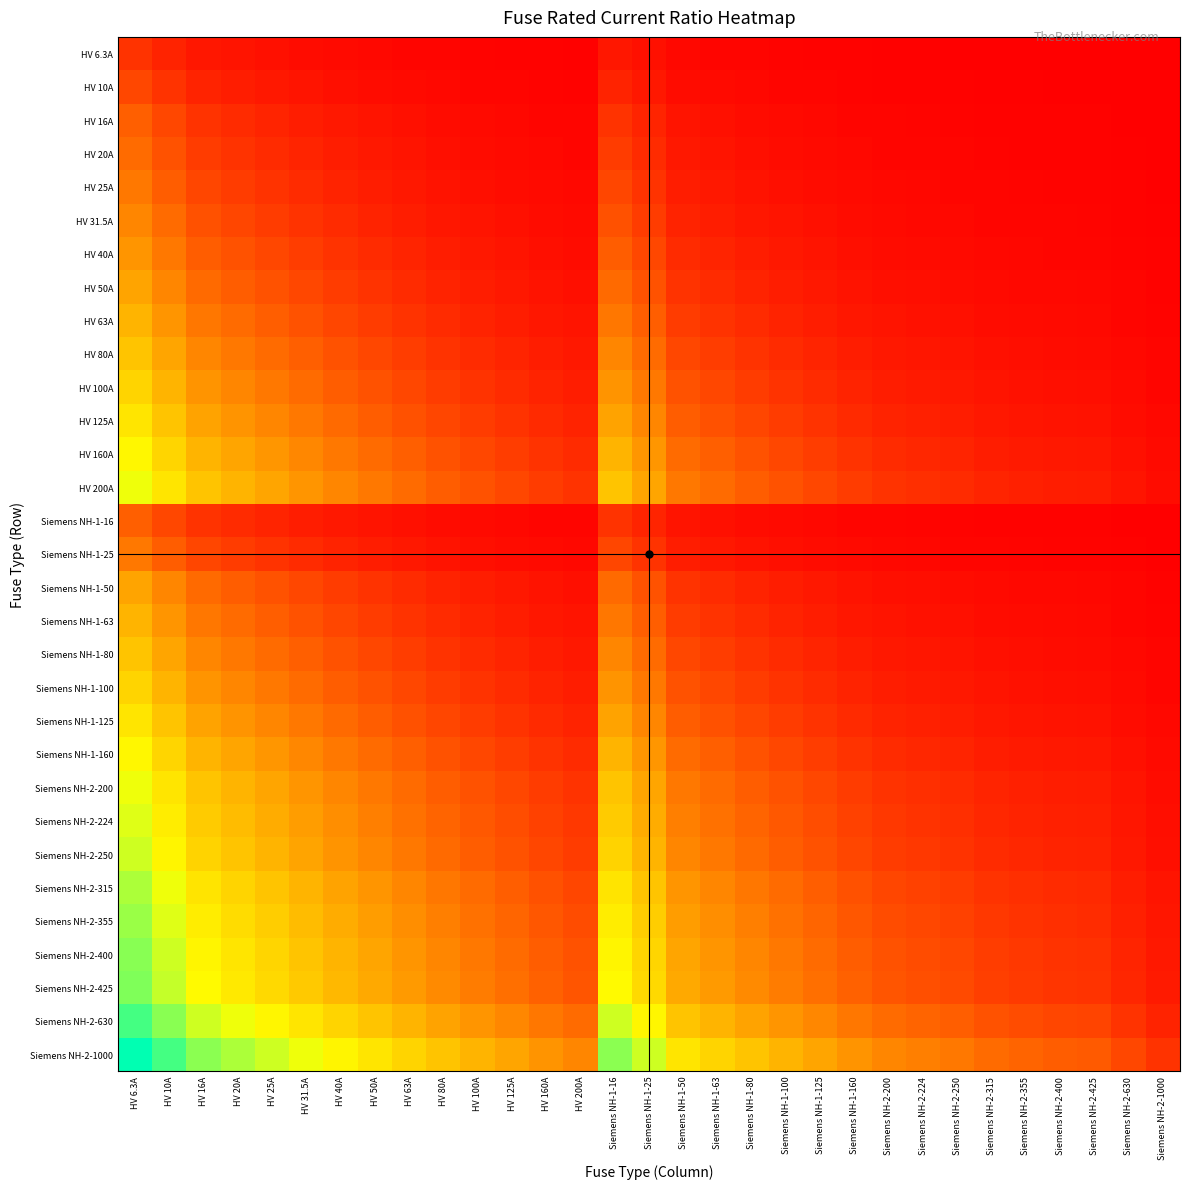

What is the difference between the highest and lowest values at Siemens NH-1-80?

2.5